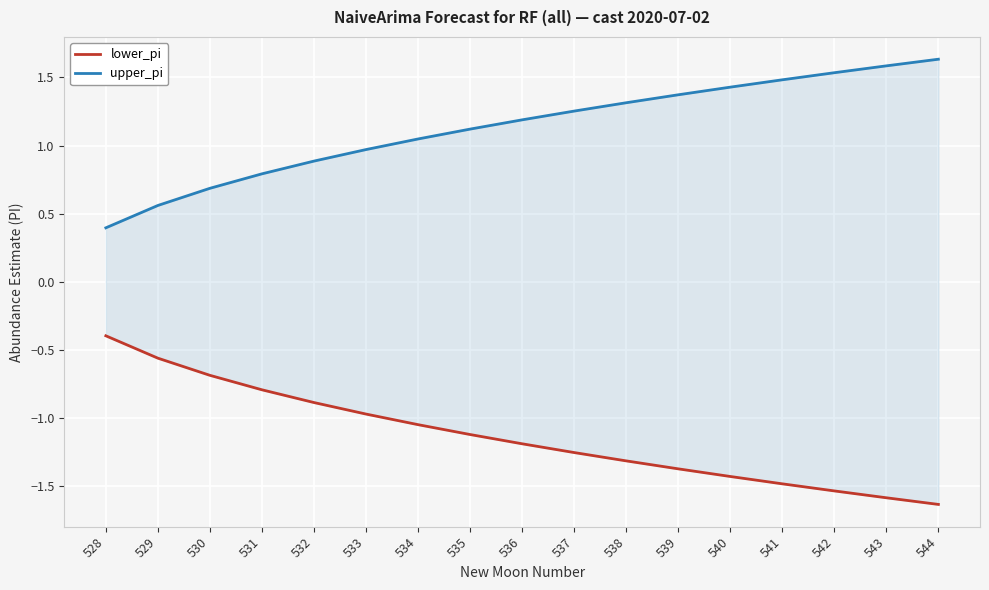

At which label does upper_pi reach its minimum?

528